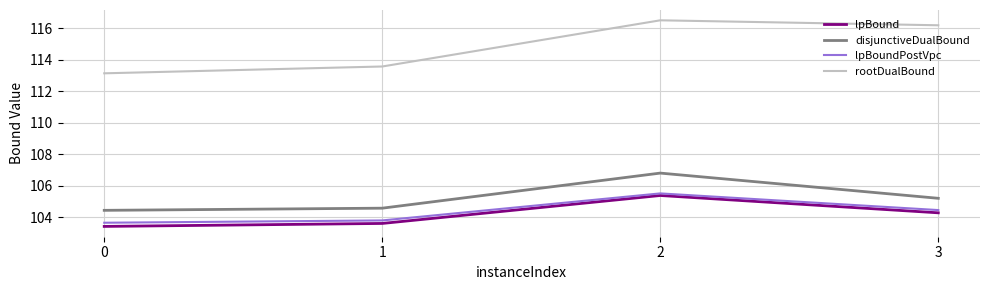

What is the difference between the lpBound values at 1 and 3?

0.7